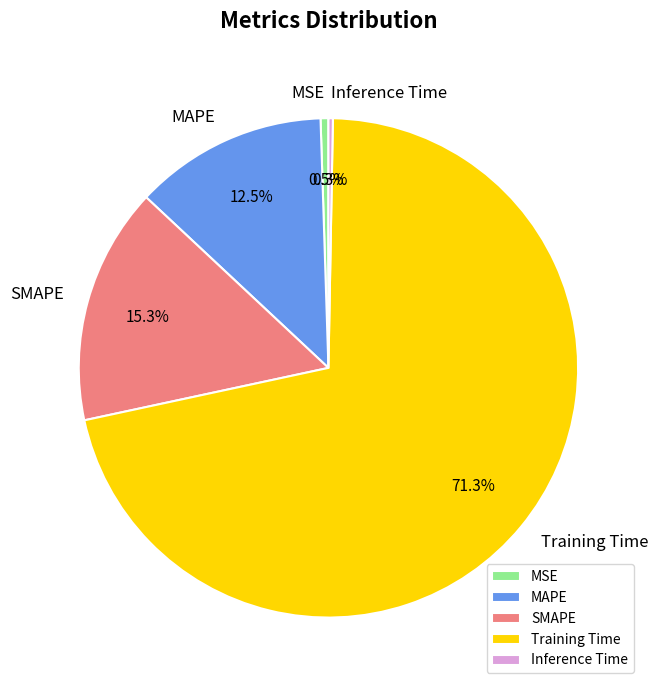

Is there a majority slice in this chart?

Yes